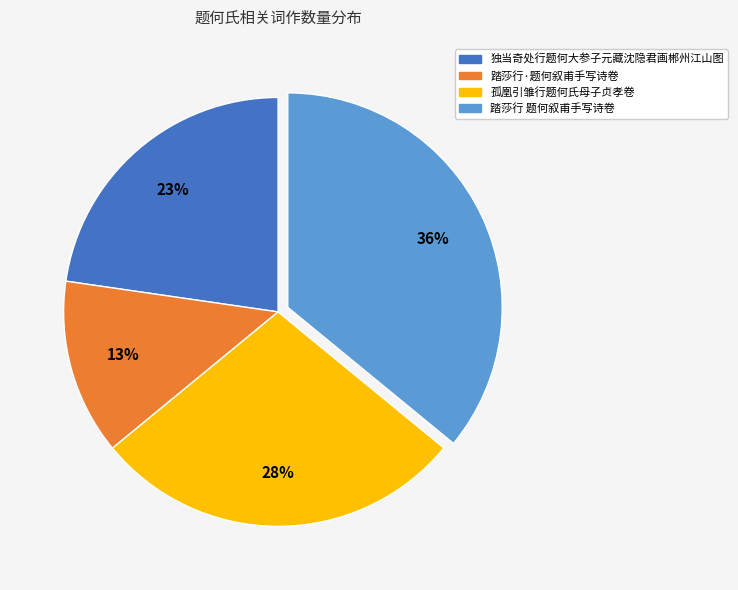

Which has a higher value, 独当奇处行题何大参子元藏沈隐君画郴州江山图 or 踏莎行·题何叙甫手写诗卷?

独当奇处行题何大参子元藏沈隐君画郴州江山图